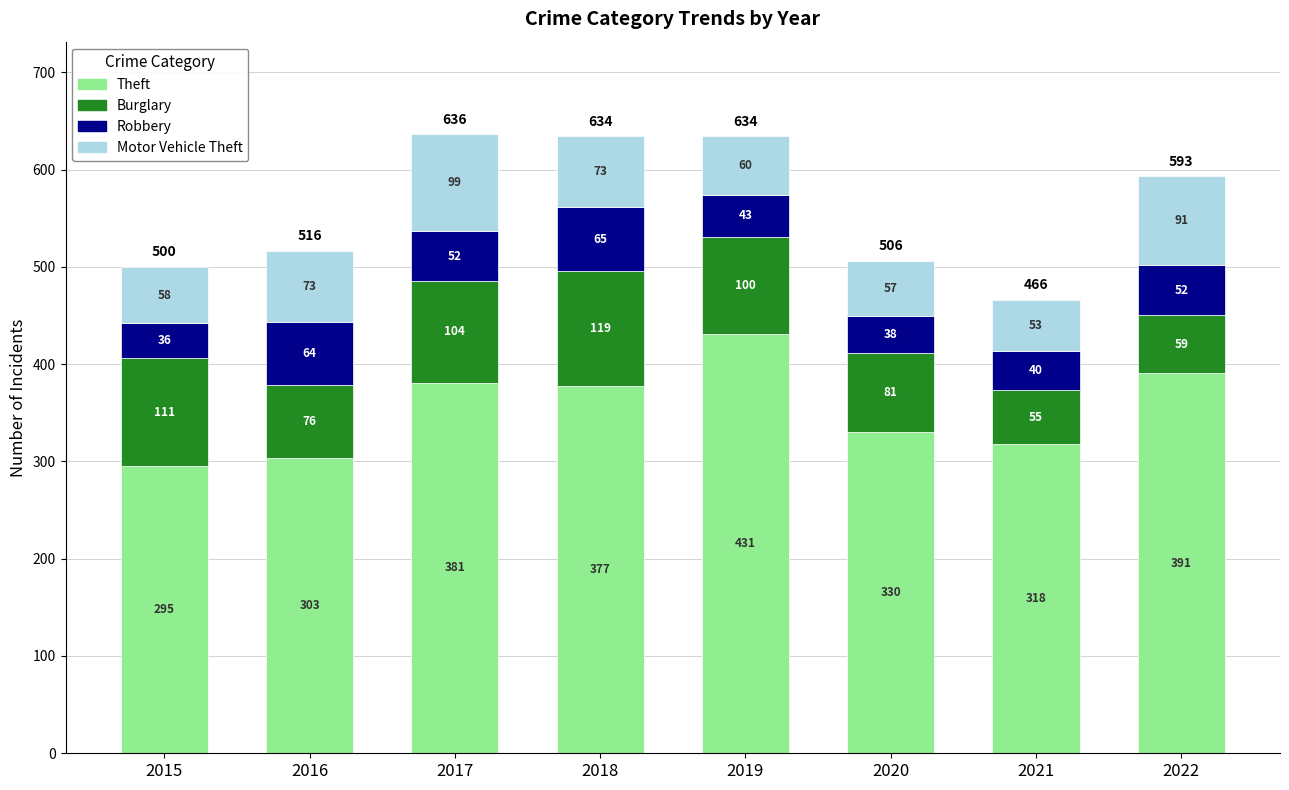

At which category is the sum across all series the highest?

2017